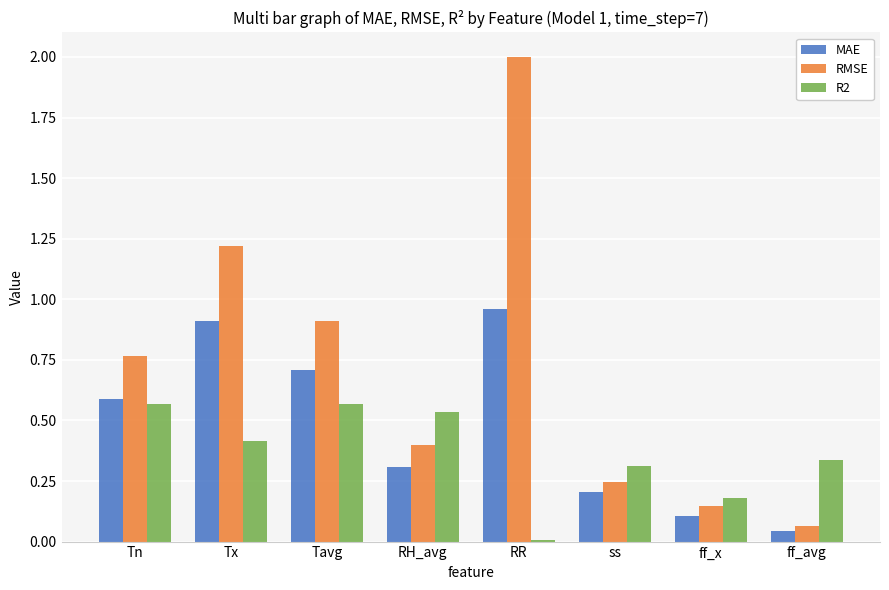

What is the sum of all MAE values?

3.8